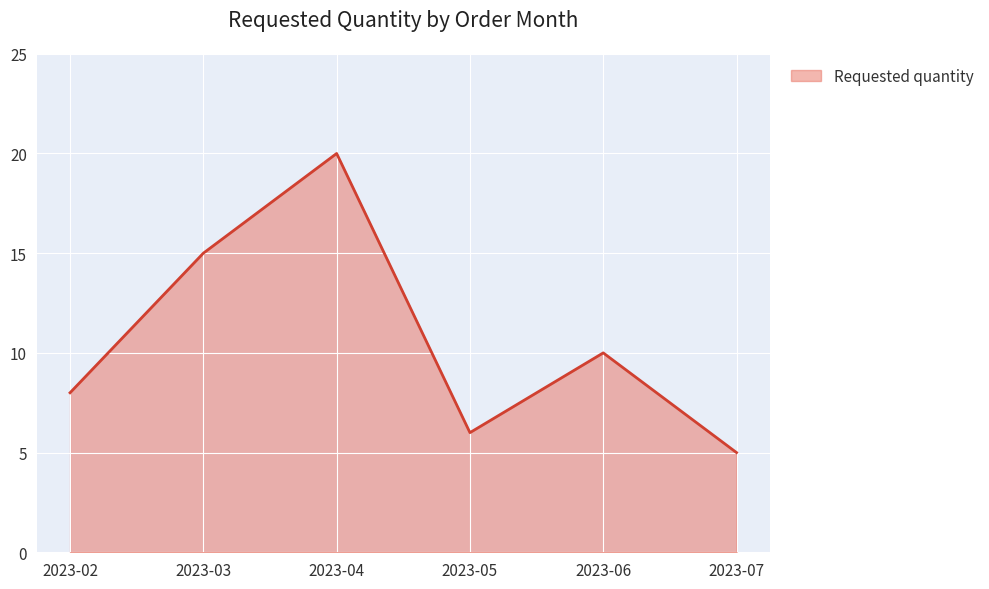

What is the sum of the values at 2023-02 and 2023-03?

23